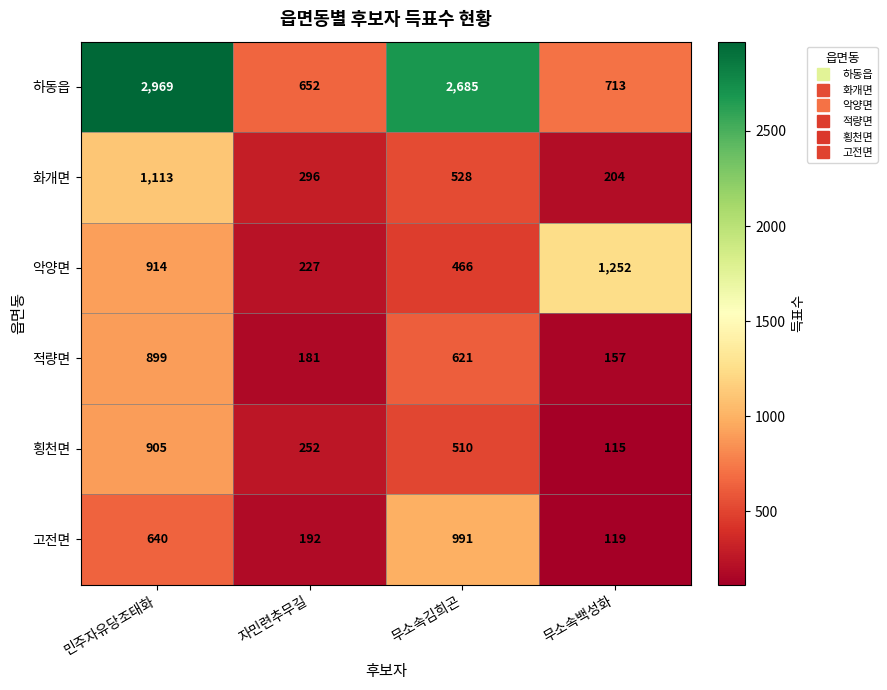

How many 횡천면 values are between 252 and 905?

3